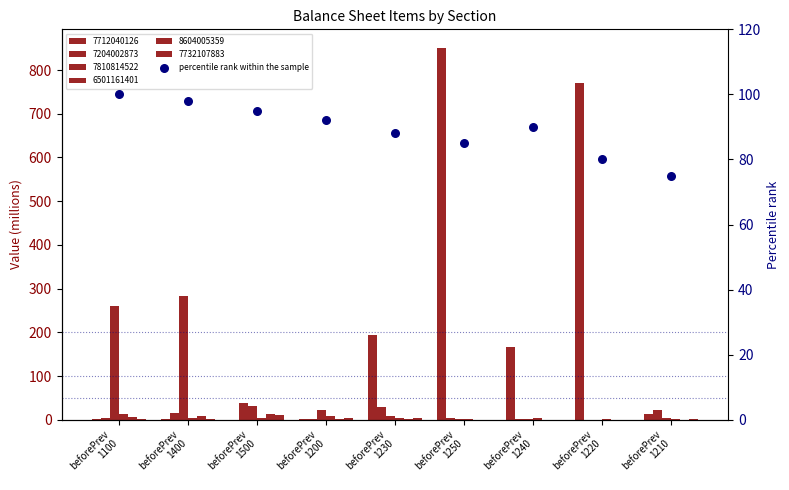

What is the change in value from beforePrev
1100 to beforePrev
1400?

-2